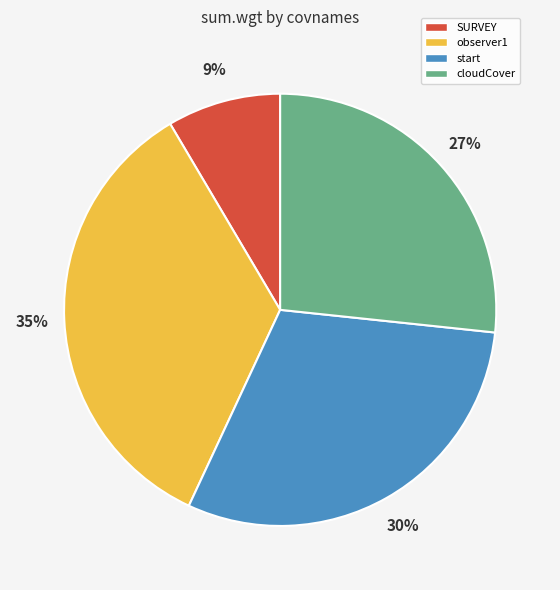

Which slice is the smallest?

SURVEY